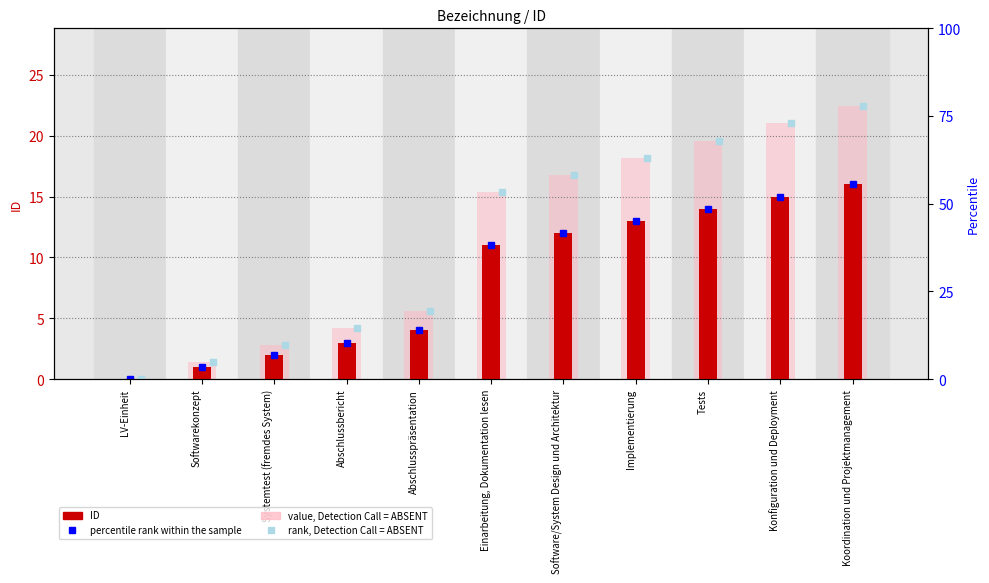

List the series in order of their overall mean, lowest first.

ID, ID × 1.4 (scaled)